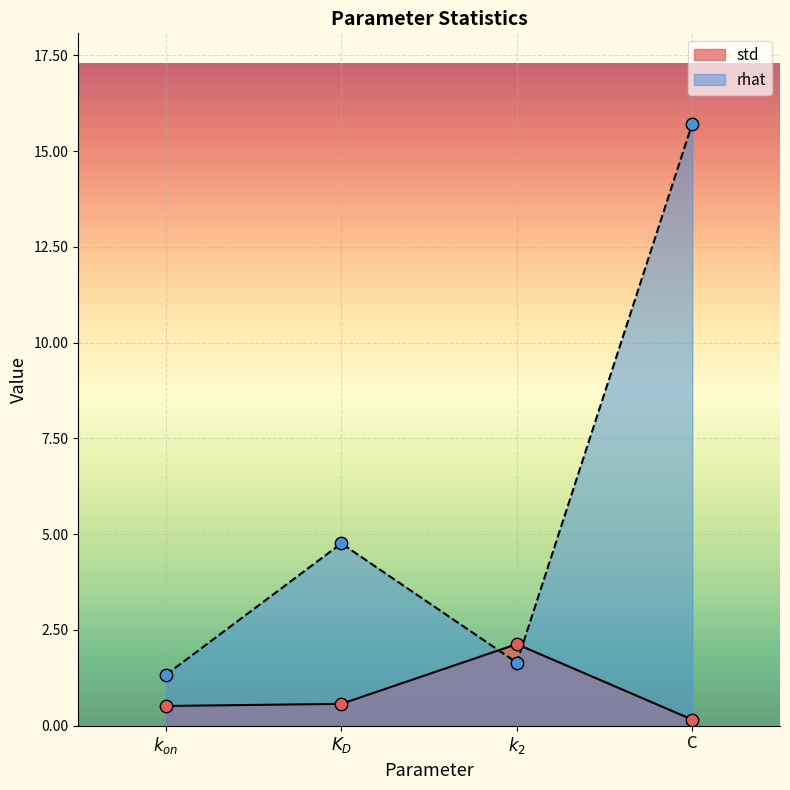

At how many categories does at least one series exceed 7?

1